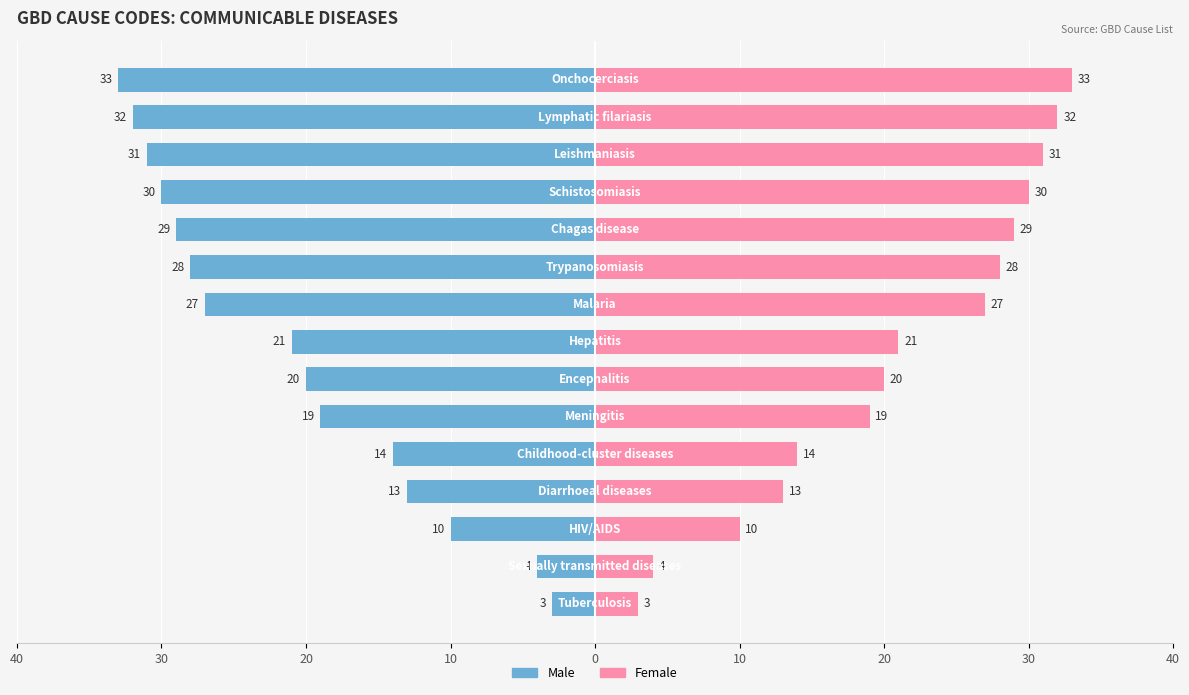

Is it true that Female equals 10 at 20?

True